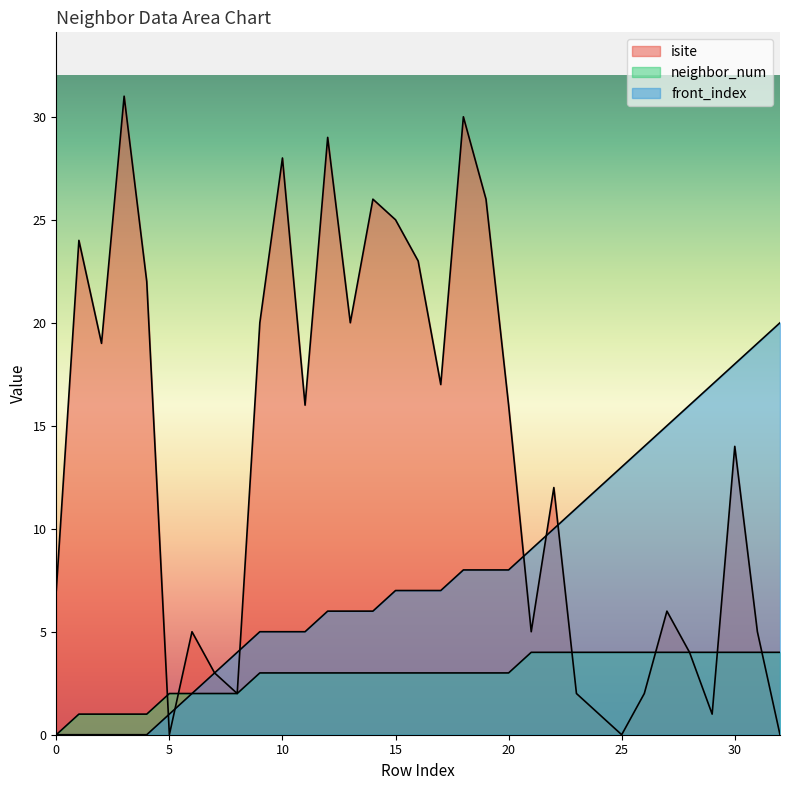

Reading left to right, list all the values displayed in this chart.

isite: 7	24	19	31	22	0	5	3	2	20	28	16	29	20	26	25	23	17	30	26	16	5	12	2	1	0	2	6	4	1	14	5	0
neighbor_num: 0	1	1	1	1	2	2	2	2	3	3	3	3	3	3	3	3	3	3	3	3	4	4	4	4	4	4	4	4	4	4	4	4
front_index: 0	0	0	0	0	1	2	3	4	5	5	5	6	6	6	7	7	7	8	8	8	9	10	11	12	13	14	15	16	17	18	19	20